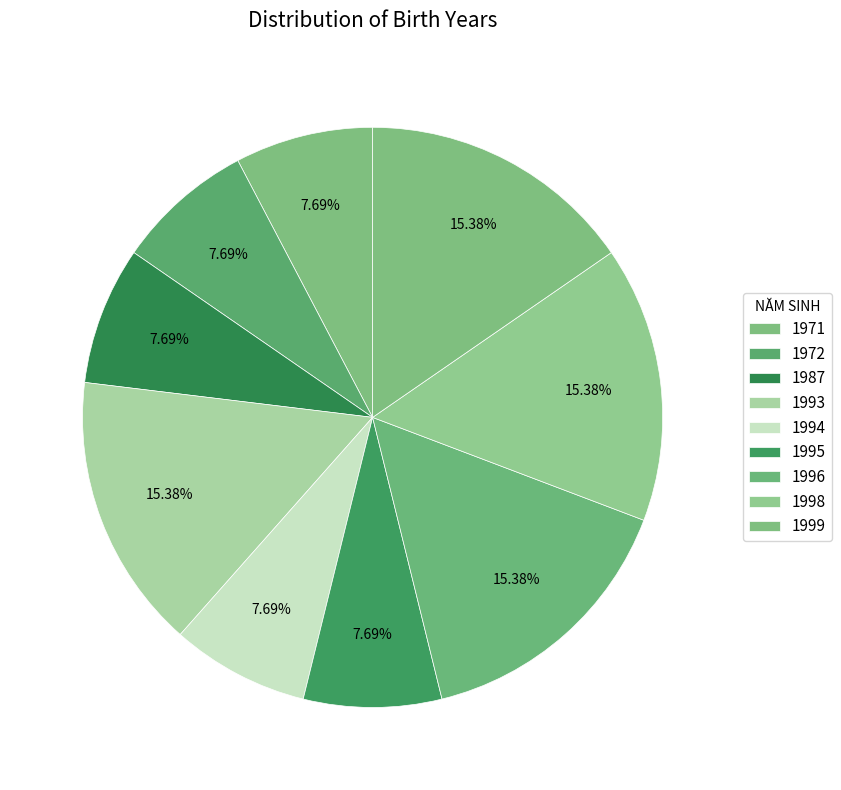

Does any single category account for the majority?

No